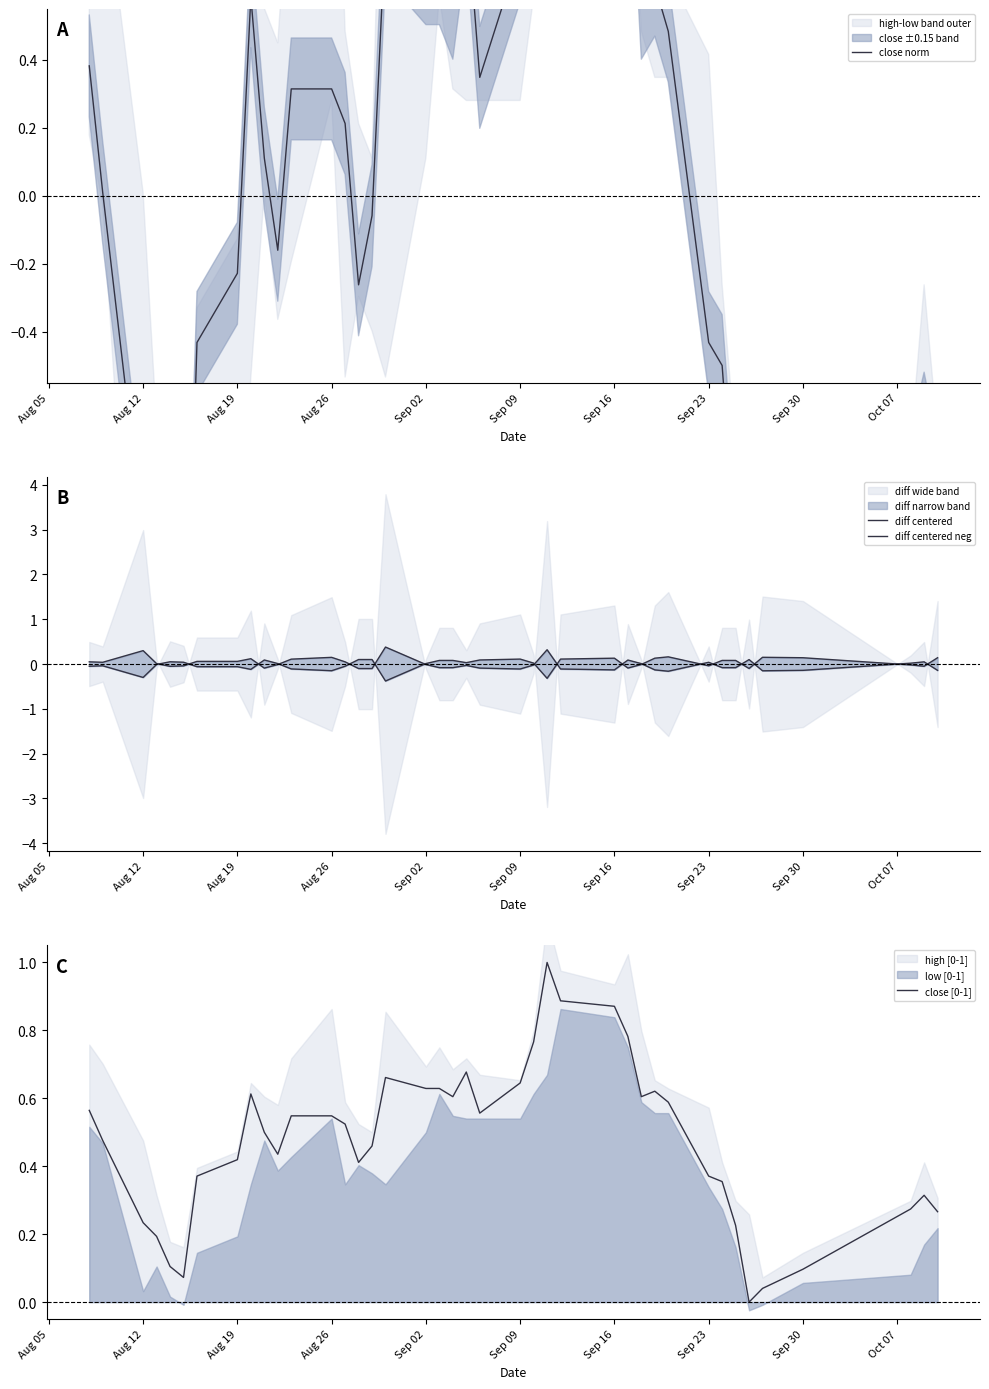

How many interior local valleys does the diff centered series have?

8